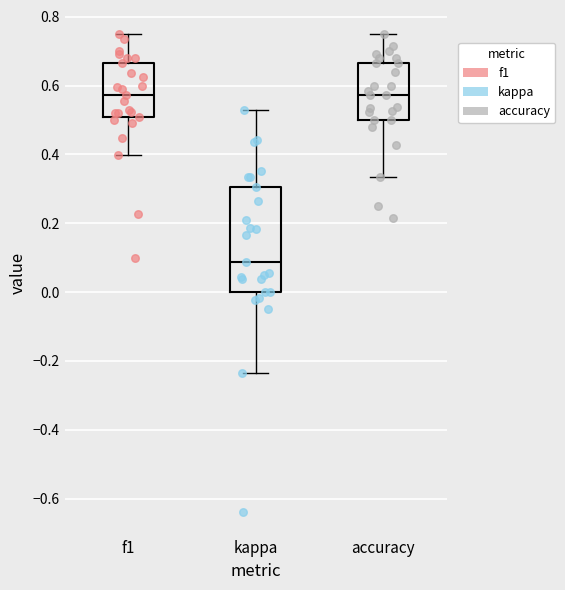

Comparing the boxes themselves (not the whiskers), which one is the tallest?

kappa